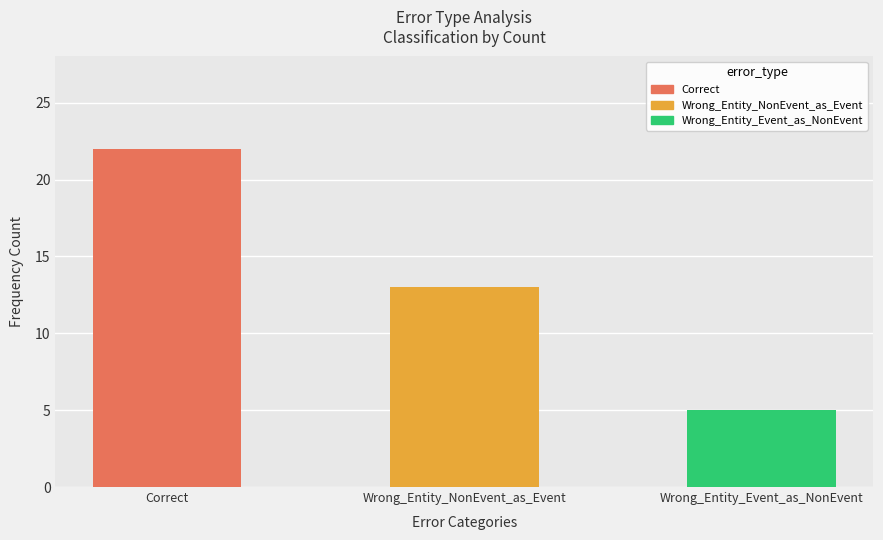

Rank the categories by value from lowest to highest.

Wrong_Entity_Event_as_NonEvent, Wrong_Entity_NonEvent_as_Event, Correct